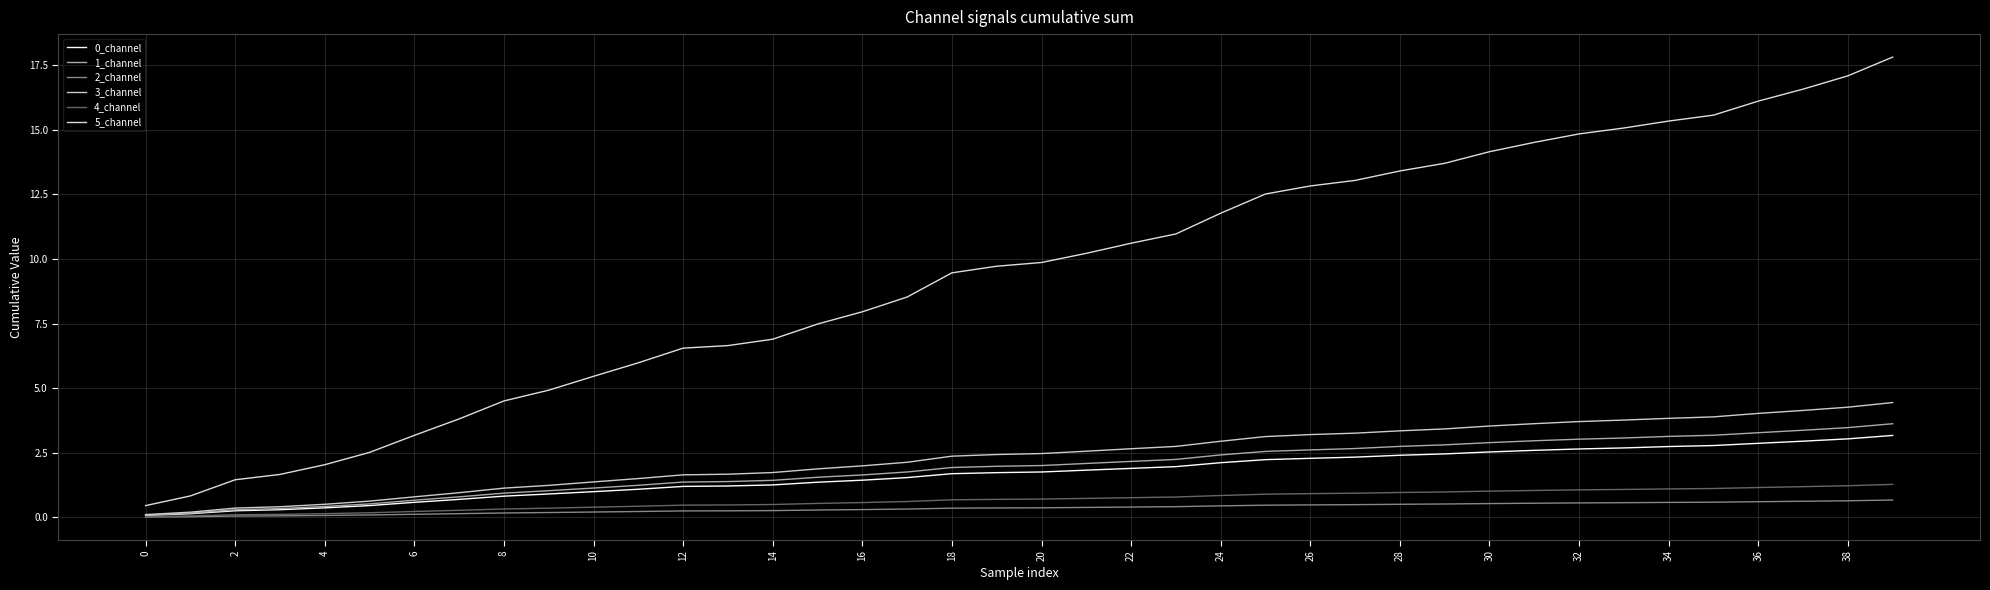

True or false: 3_channel and 1_channel intersect in this chart.

False